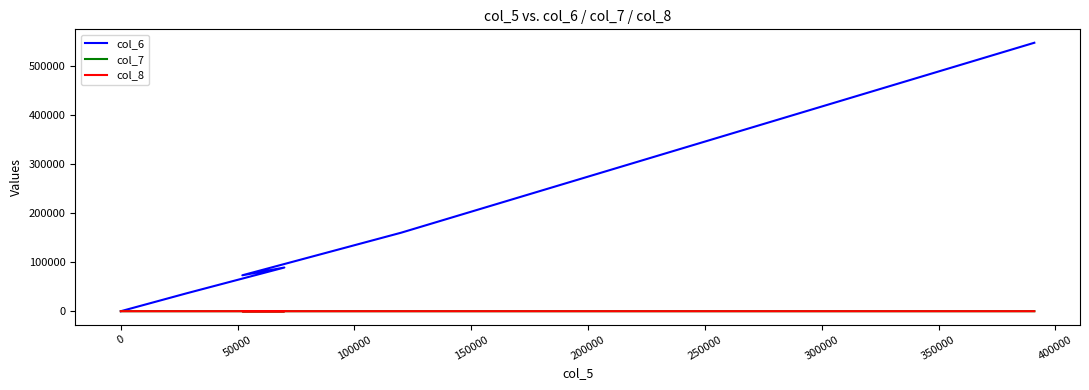

Is the value of col_6 at 100000 greater than the value of col_7 at 250000?

Yes